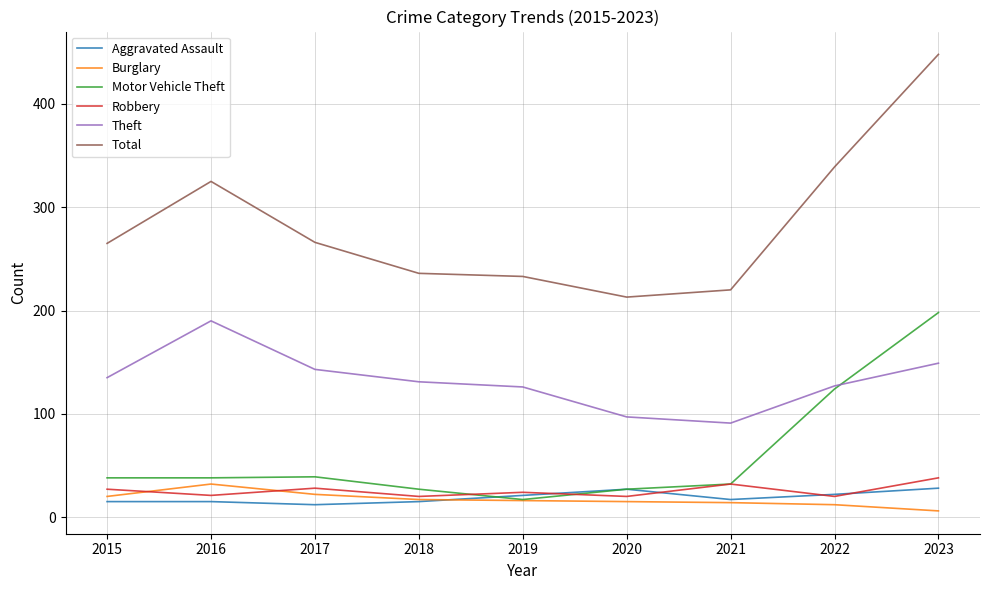

True or false: Burglary has a value of 6 at 2023.

True